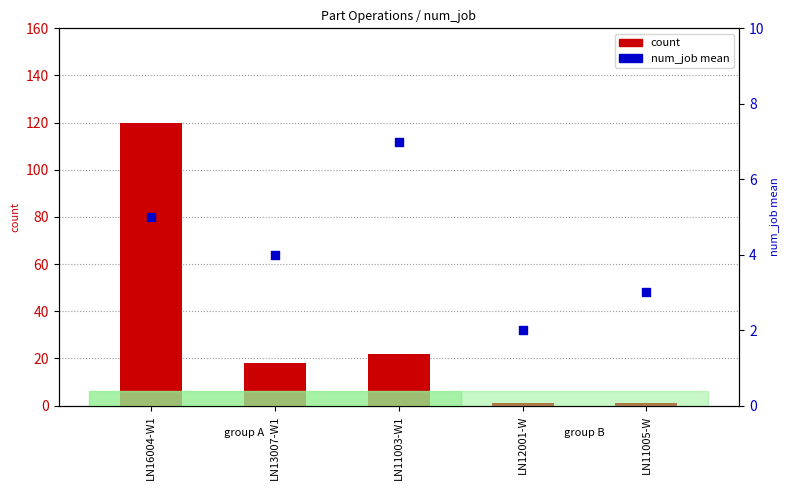

Which series has the widest spread of Y values?

count